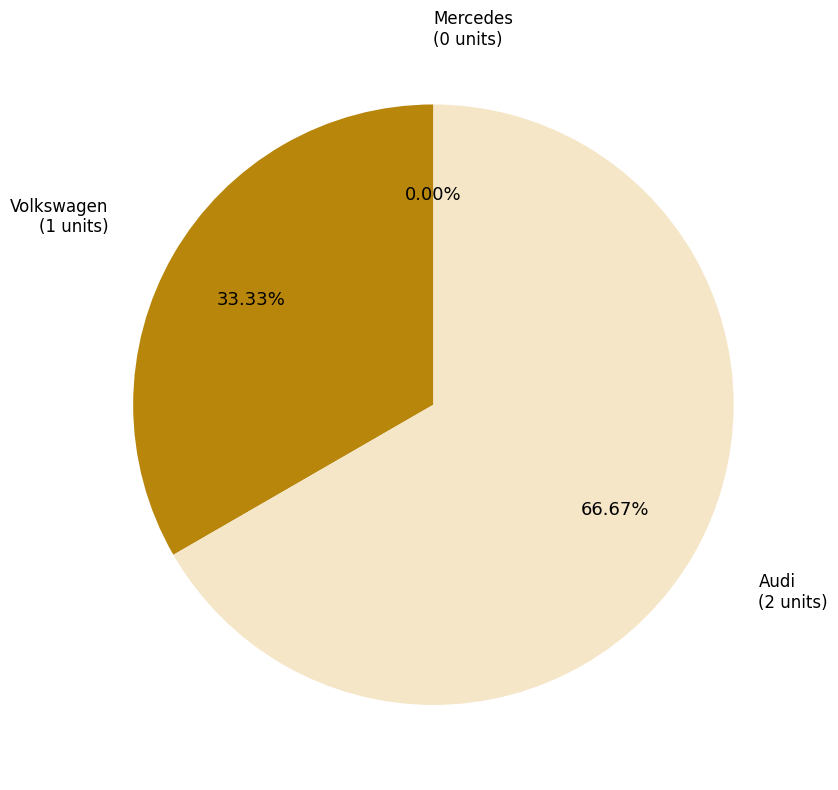

Which category has the smallest portion of the pie?

Mercedes